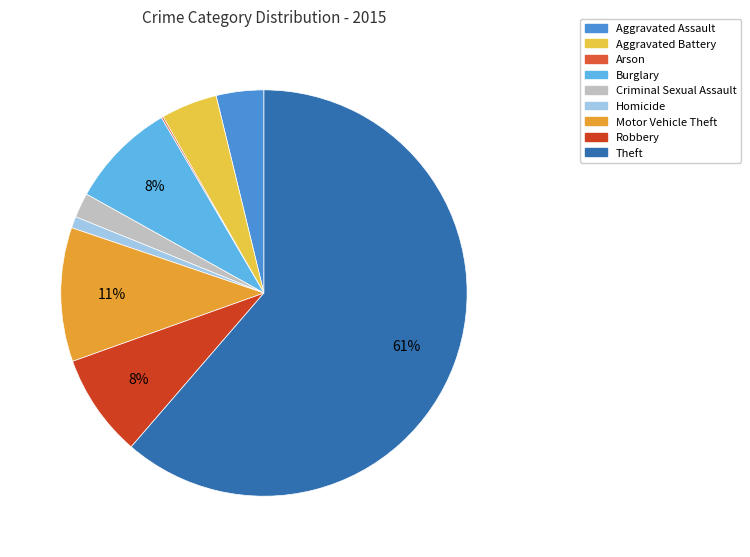

What percentage is the Aggravated Battery slice, to the nearest percent?

4%